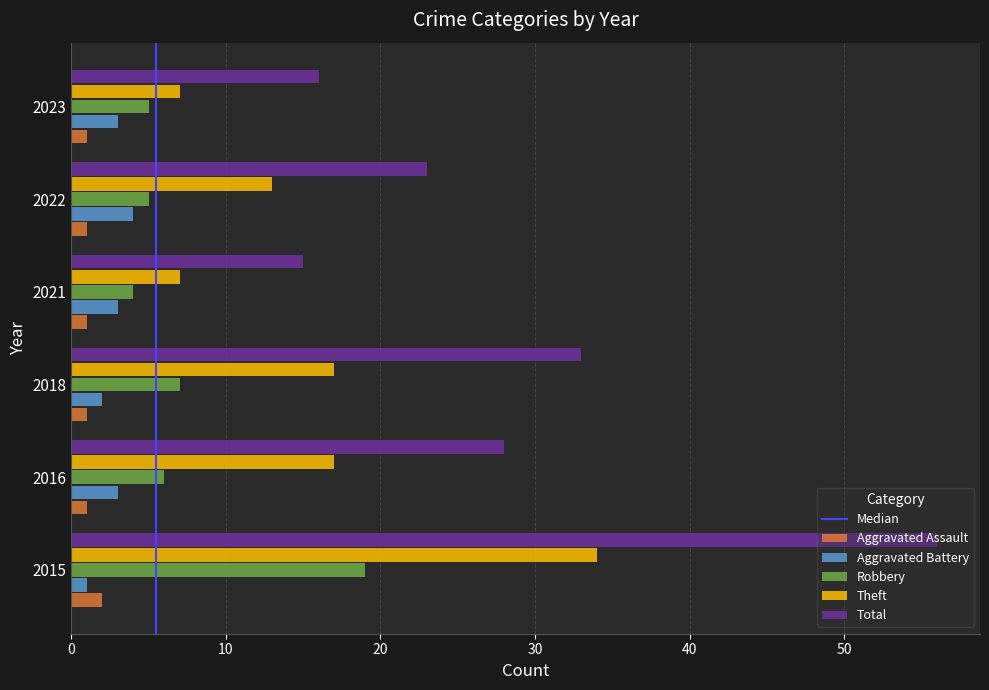

What is the minimum value for Theft?

7